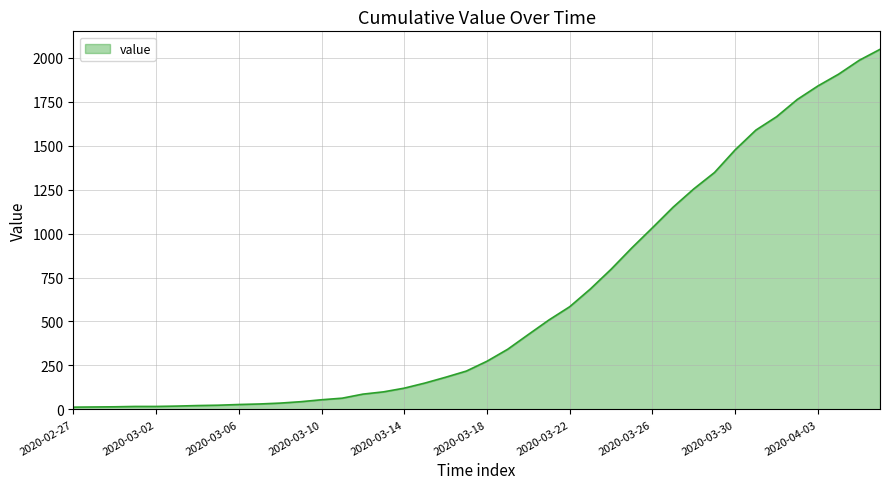

What is the difference between the maximum and minimum values?

2034